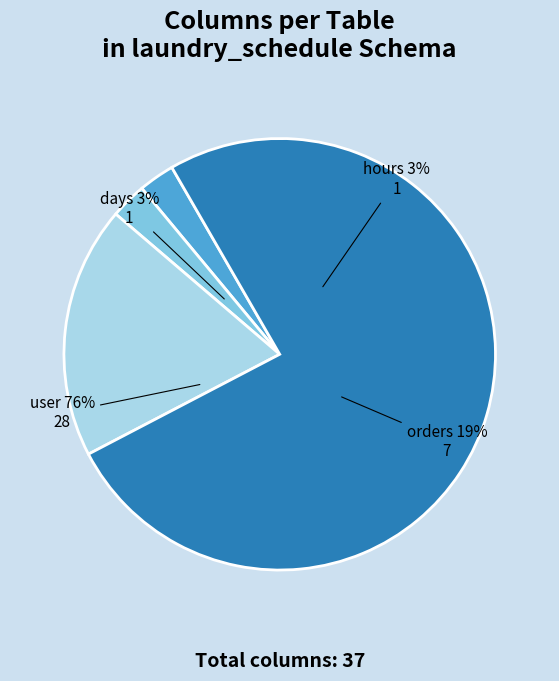

Which has a higher value, days or user?

user